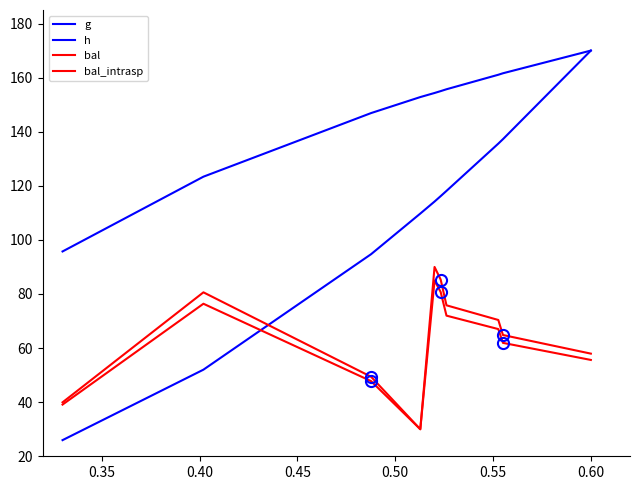

List the series in order of their peak value, lowest first.

bal_intrasp, bal, g, h